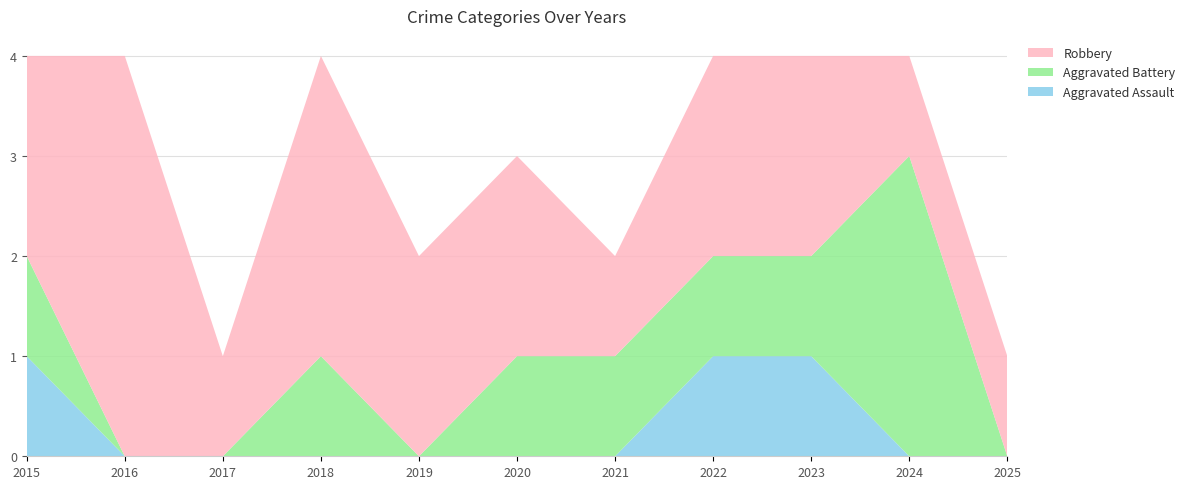

Reading left to right, extract all data points from this chart.

Aggravated Assault: 2015=1	2016=0	2017=0	2018=0	2019=0	2020=0	2021=0	2022=1	2023=1	2024=0	2025=0
Aggravated Battery: 2015=1	2016=0	2017=0	2018=1	2019=0	2020=1	2021=1	2022=1	2023=1	2024=3	2025=0
Robbery: 2015=2	2016=4	2017=1	2018=3	2019=2	2020=2	2021=1	2022=2	2023=2	2024=1	2025=1